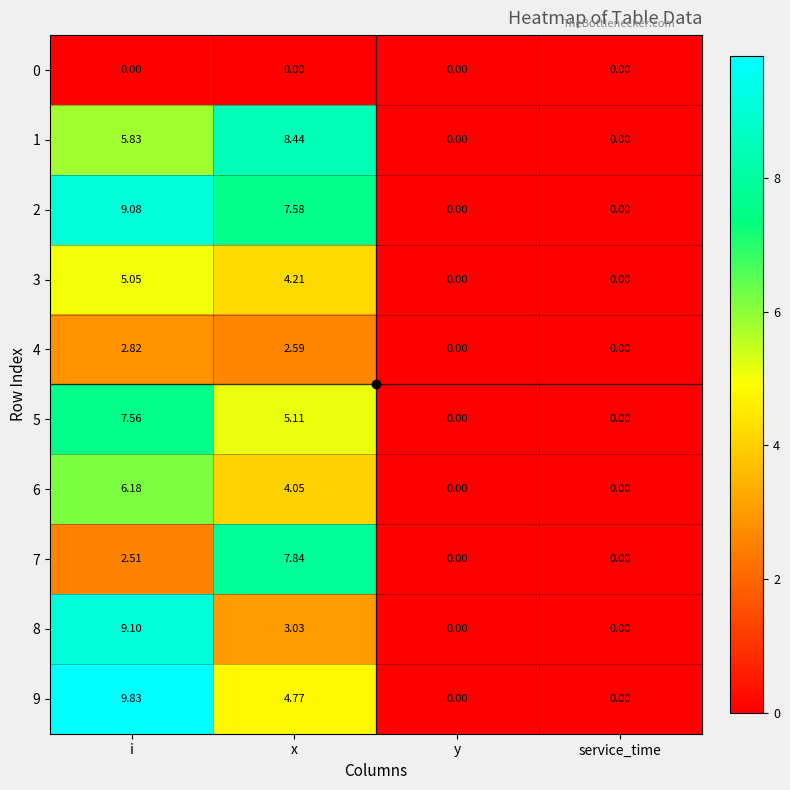

Where does the 6 series first go above 4?

i